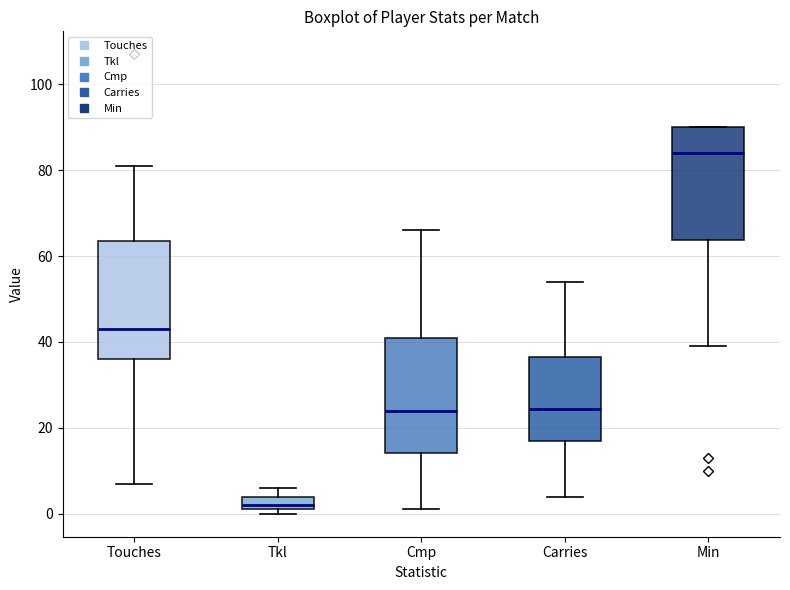

Reading left to right, transcribe this box plot: for each box, give where its median line is, the range the box spans, and where its two whiskers end, as read against the y-axis. The values are not printed on the chart, so give them approximately, as read against the axis.

Touches: median 44, box 36 to 64, whiskers 8 to 82
Tkl: median 2 (just above the box's lower edge), box 2 to 4, whiskers 0 to 6
Cmp: median 24, box 14 to 42, whiskers 2 to 66
Carries: median 24, box 18 to 36, whiskers 4 to 54
Min: median 84, box 64 to 90, whiskers 40 to 90